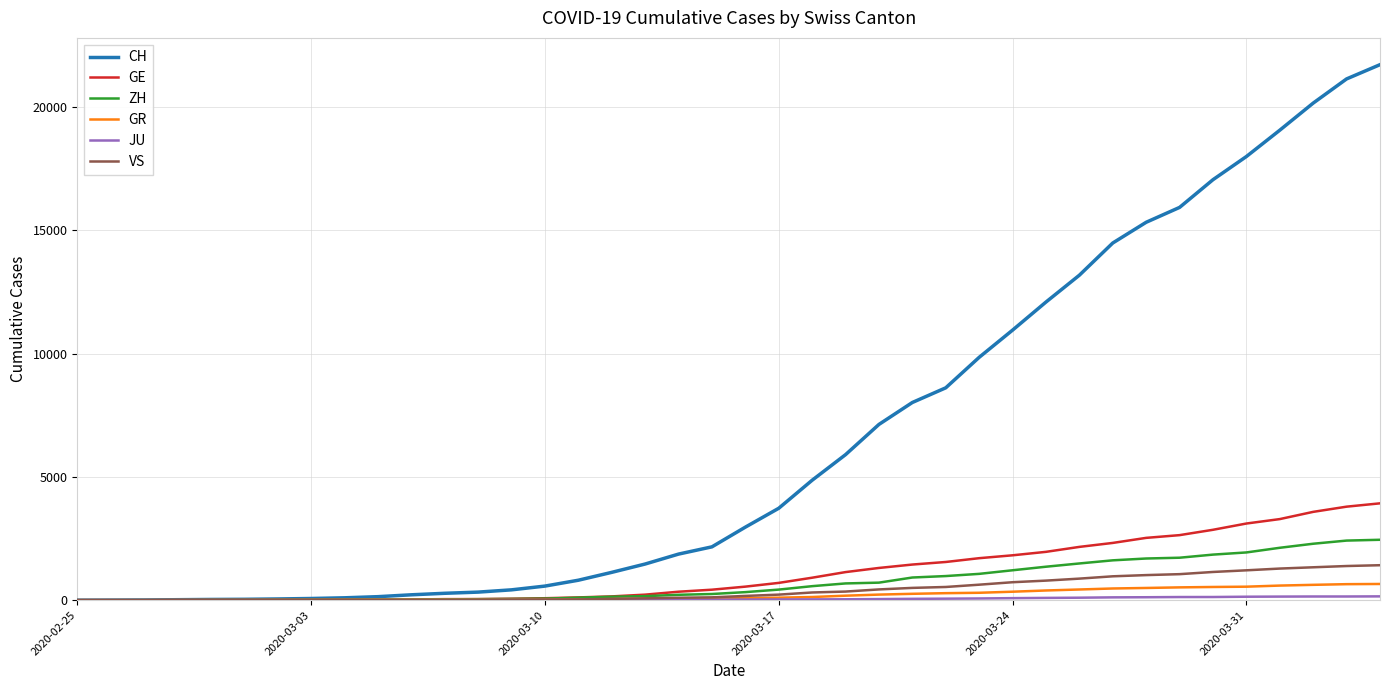

Which series has the widest spread of values?

CH